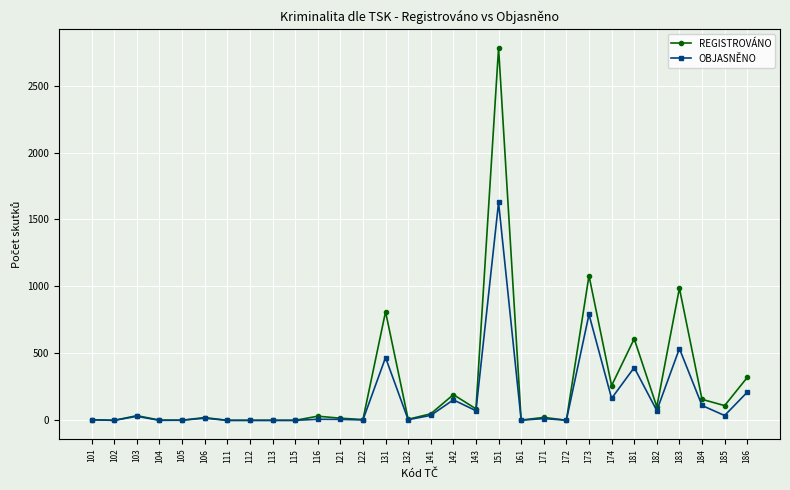

True or false: REGISTROVÁNO has a value of 1828 at 113.

False